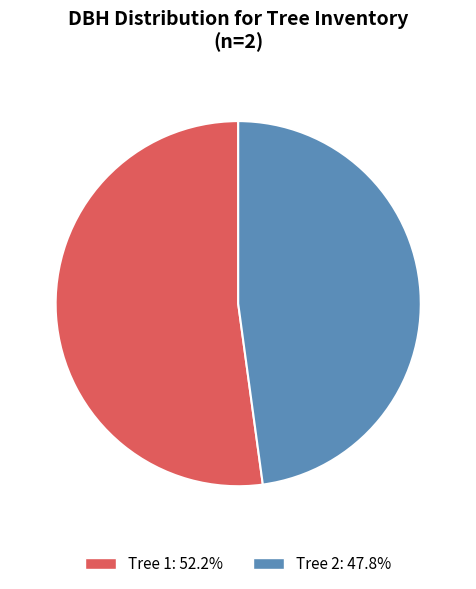

Does any single category account for the majority?

Yes